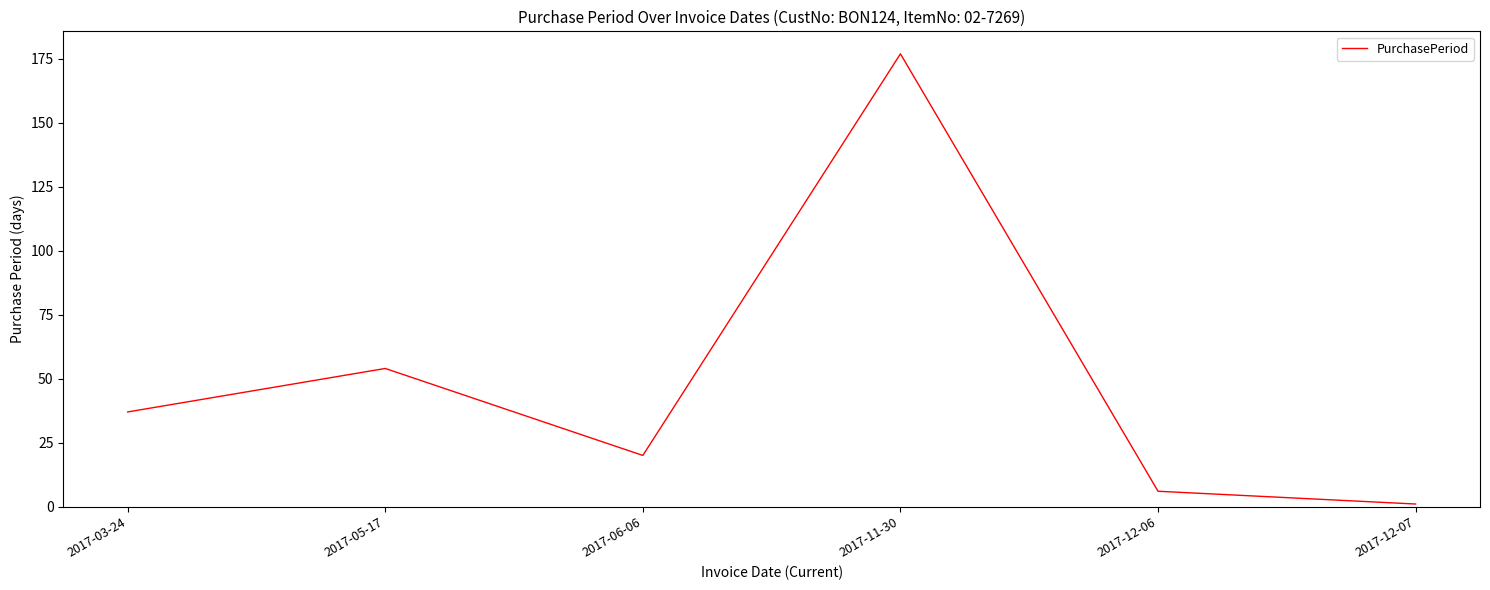

Read the value at 2017-05-17, to the nearest 10.

50